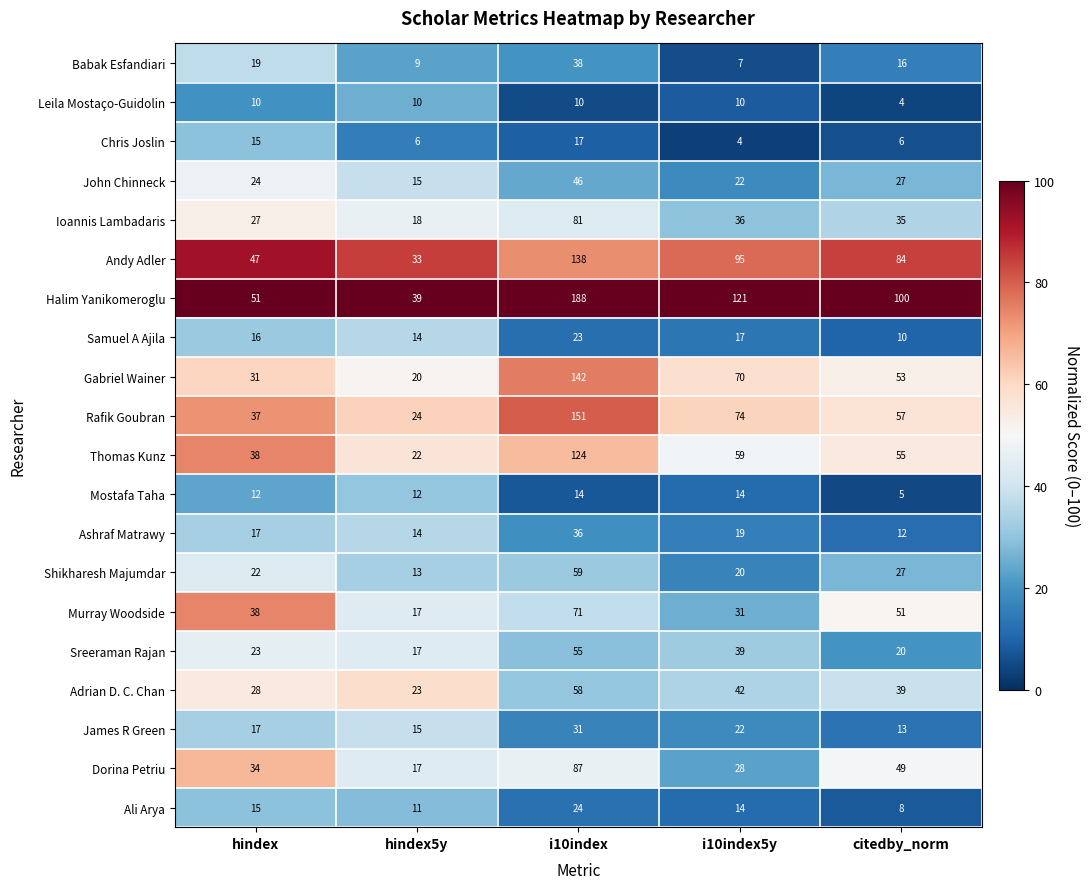

At how many categories does at least one series exceed 20?

5